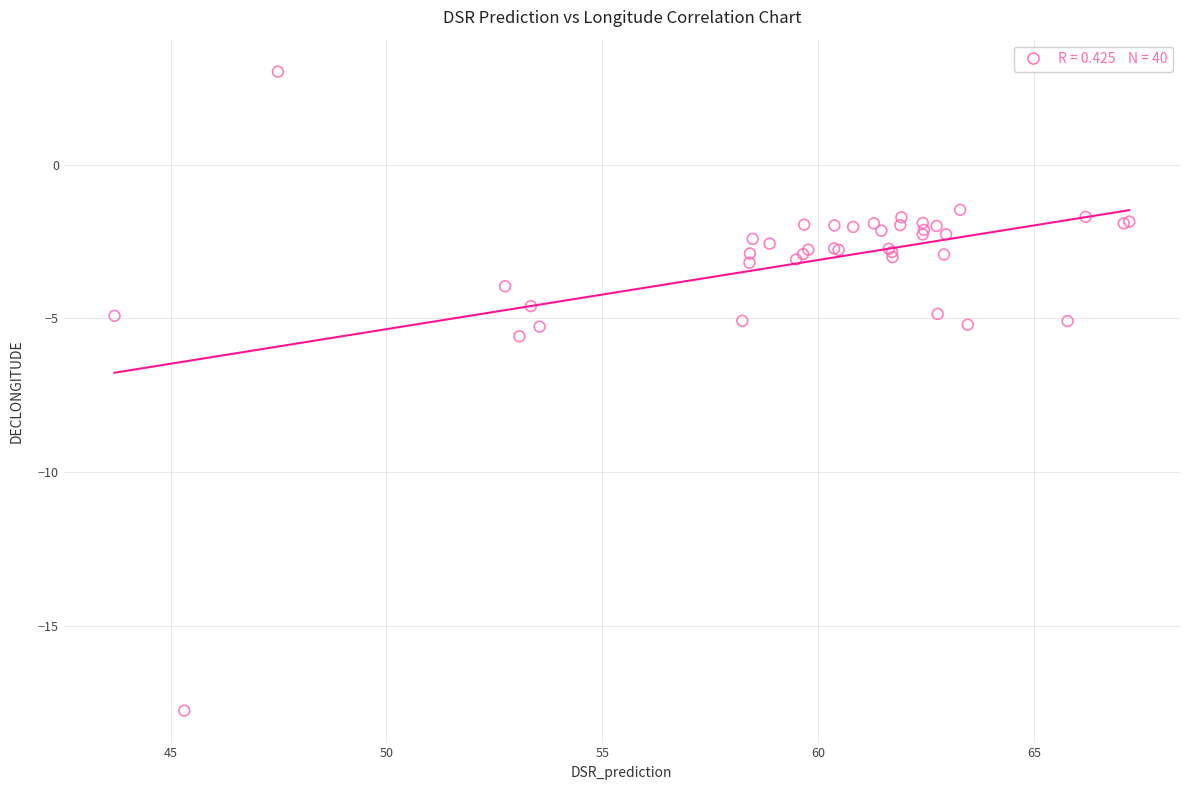

What Y value in the scatter plot is closest to -7?

-5.6